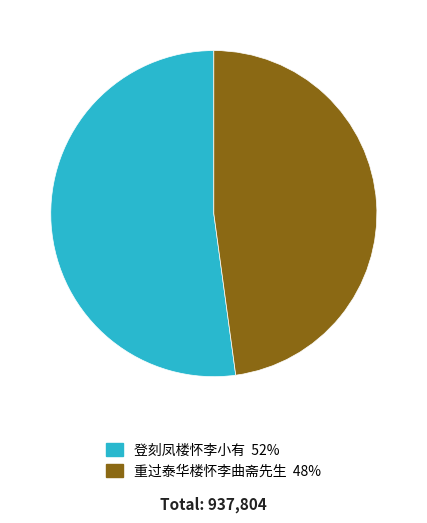

Is the sum of 重过泰华楼怀李曲斋先生 and 登刻凤楼怀李小有 greater than half?

Yes